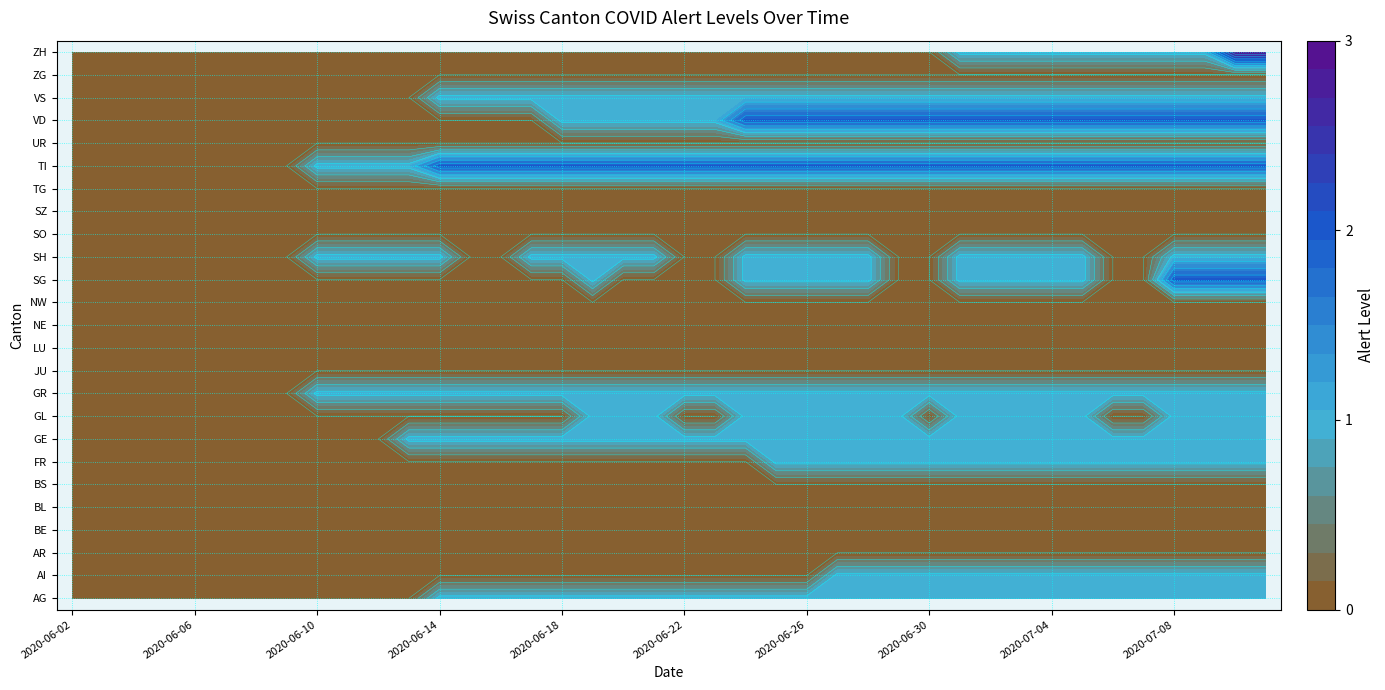

Reading left to right, list all the values displayed in this chart.

AG: 0	0	0	0	0	0	0	0	0	0	0	0	1	1	1	1	1	1	1	1	1	1	1	1	1	1	1	1	1	1	1	1	1	1	1	1	1	1	1	1
AI: 0	0	0	0	0	0	0	0	0	0	0	0	0	0	0	0	0	0	0	0	0	0	0	0	0	1	1	1	1	1	1	1	1	1	1	1	1	1	1	1
AR: 0	0	0	0	0	0	0	0	0	0	0	0	0	0	0	0	0	0	0	0	0	0	0	0	0	0	0	0	0	0	0	0	0	0	0	0	0	0	0	0
BE: 0	0	0	0	0	0	0	0	0	0	0	0	0	0	0	0	0	0	0	0	0	0	0	0	0	0	0	0	0	0	0	0	0	0	0	0	0	0	0	0
BL: 0	0	0	0	0	0	0	0	0	0	0	0	0	0	0	0	0	0	0	0	0	0	0	0	0	0	0	0	0	0	0	0	0	0	0	0	0	0	0	0
BS: 0	0	0	0	0	0	0	0	0	0	0	0	0	0	0	0	0	0	0	0	0	0	0	0	0	0	0	0	0	0	0	0	0	0	0	0	0	0	0	0
FR: 0	0	0	0	0	0	0	0	0	0	0	0	0	0	0	0	0	0	0	0	0	0	0	1	1	1	1	1	1	1	1	1	1	1	1	1	1	1	1	1
GE: 0	0	0	0	0	0	0	0	0	0	0	1	1	1	1	1	1	1	1	1	1	1	1	1	1	1	1	1	1	1	1	1	1	1	1	1	1	1	1	1
GL: 0	0	0	0	0	0	0	0	0	0	0	0	0	0	0	0	0	1	1	1	0	0	1	1	1	1	1	1	0	1	1	1	1	1	0	0	1	1	1	1
GR: 0	0	0	0	0	0	0	0	1	1	1	1	1	1	1	1	1	1	1	1	1	1	1	1	1	1	1	1	1	1	1	1	1	1	1	1	1	1	1	1
JU: 0	0	0	0	0	0	0	0	0	0	0	0	0	0	0	0	0	0	0	0	0	0	0	0	0	0	0	0	0	0	0	0	0	0	0	0	0	0	0	0
LU: 0	0	0	0	0	0	0	0	0	0	0	0	0	0	0	0	0	0	0	0	0	0	0	0	0	0	0	0	0	0	0	0	0	0	0	0	0	0	0	0
NE: 0	0	0	0	0	0	0	0	0	0	0	0	0	0	0	0	0	0	0	0	0	0	0	0	0	0	0	0	0	0	0	0	0	0	0	0	0	0	0	0
NW: 0	0	0	0	0	0	0	0	0	0	0	0	0	0	0	0	0	0	0	0	0	0	0	0	0	0	0	0	0	0	0	0	0	0	0	0	0	0	0	0
SG: 0	0	0	0	0	0	0	0	0	0	0	0	0	0	0	0	0	1	0	0	0	0	1	1	1	1	1	0	0	1	1	1	1	1	0	0	2	2	2	2
SH: 0	0	0	0	0	0	0	0	1	1	1	1	1	0	0	1	1	1	1	1	0	0	1	1	1	1	1	0	0	1	1	1	1	1	0	0	1	1	1	1
SO: 0	0	0	0	0	0	0	0	0	0	0	0	0	0	0	0	0	0	0	0	0	0	0	0	0	0	0	0	0	0	0	0	0	0	0	0	0	0	0	0
SZ: 0	0	0	0	0	0	0	0	0	0	0	0	0	0	0	0	0	0	0	0	0	0	0	0	0	0	0	0	0	0	0	0	0	0	0	0	0	0	0	0
TG: 0	0	0	0	0	0	0	0	0	0	0	0	0	0	0	0	0	0	0	0	0	0	0	0	0	0	0	0	0	0	0	0	0	0	0	0	0	0	0	0
TI: 0	0	0	0	0	0	0	0	1	1	1	1	2	2	2	2	2	2	2	2	2	2	2	2	2	2	2	2	2	2	2	2	2	2	2	2	2	2	2	2
UR: 0	0	0	0	0	0	0	0	0	0	0	0	0	0	0	0	0	0	0	0	0	0	0	0	0	0	0	0	0	0	0	0	0	0	0	0	0	0	0	0
VD: 0	0	0	0	0	0	0	0	0	0	0	0	0	0	0	0	1	1	1	1	1	1	2	2	2	2	2	2	2	2	2	2	2	2	2	2	2	2	2	2
VS: 0	0	0	0	0	0	0	0	0	0	0	0	1	1	1	1	1	1	1	1	1	1	1	1	1	1	1	1	1	1	1	1	1	1	1	1	1	1	1	1
ZG: 0	0	0	0	0	0	0	0	0	0	0	0	0	0	0	0	0	0	0	0	0	0	0	0	0	0	0	0	0	0	0	0	0	0	0	0	0	0	0	0
ZH: 0	0	0	0	0	0	0	0	0	0	0	0	0	0	0	0	0	0	0	0	0	0	0	0	0	0	0	0	0	1	1	1	1	1	1	1	1	1	3	3